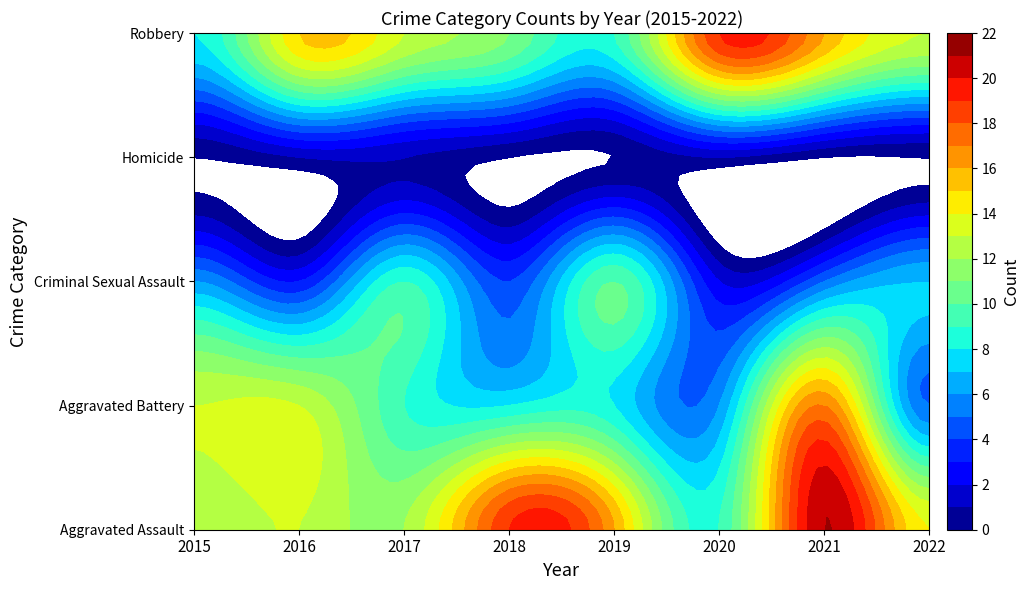

Where does the Criminal Sexual Assault series first go above 6?

2017